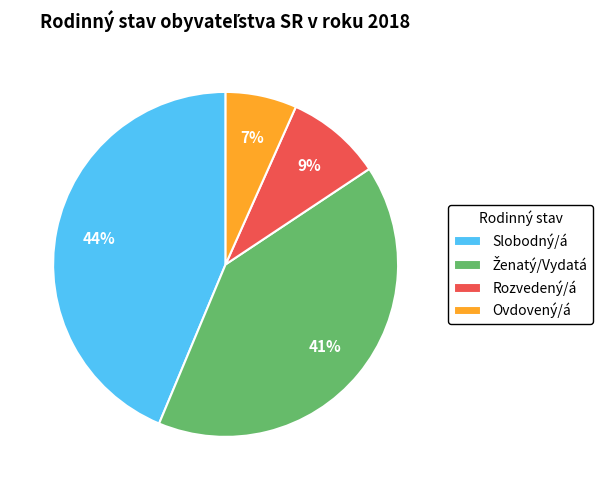

Which category has the biggest portion of the pie?

Slobodný/á